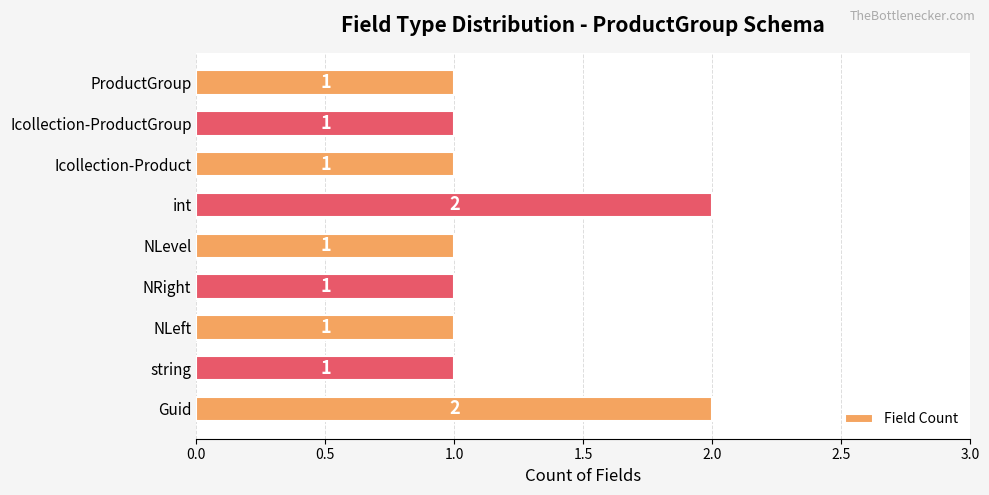

What is the ratio of the value at NRight to the value at int?

0.5